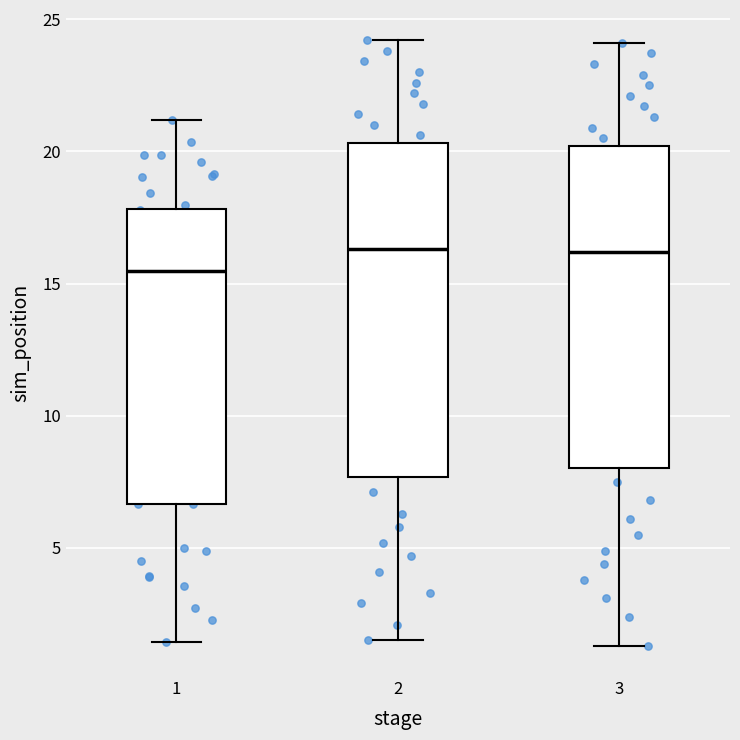

Reading left to right, transcribe this box plot: for each box, give where its median line is, the range the box spans, and where its two whiskers end, as read against the y-axis. The values are not printed on the chart, so give them approximately, as read against the axis.

1: median 15.5, box 6.5 to 18.0, whiskers 1.5 to 21.0
2: median 16.5, box 7.5 to 20.5, whiskers 1.5 to 24.0
3: median 16.0, box 8.0 to 20.0, whiskers 1.5 to 24.0